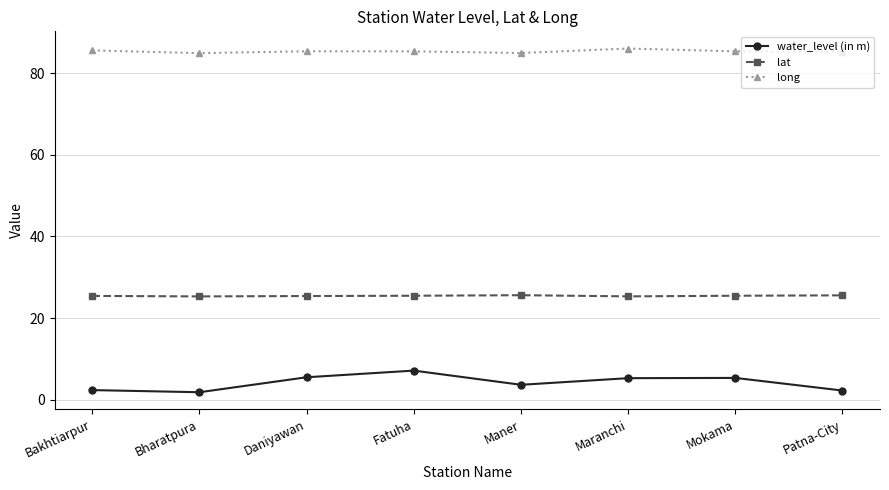

True or false: lat has a value of 25.3 at Bharatpura.

True